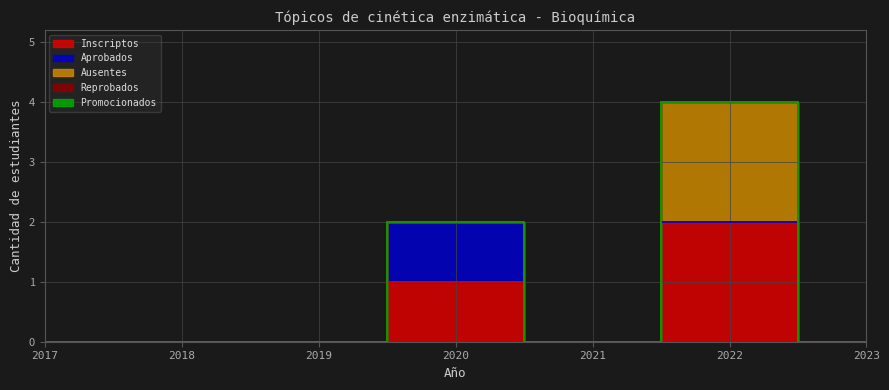

Reading right to left, extract all data points from this chart.

Inscriptos: 0	2	0	1	0	0	0
Aprobados: 0	0	0	1	0	0	0
Ausentes: 0	2	0	0	0	0	0
Reprobados: 0	0	0	0	0	0	0
Promocionados: 0	0	0	0	0	0	0